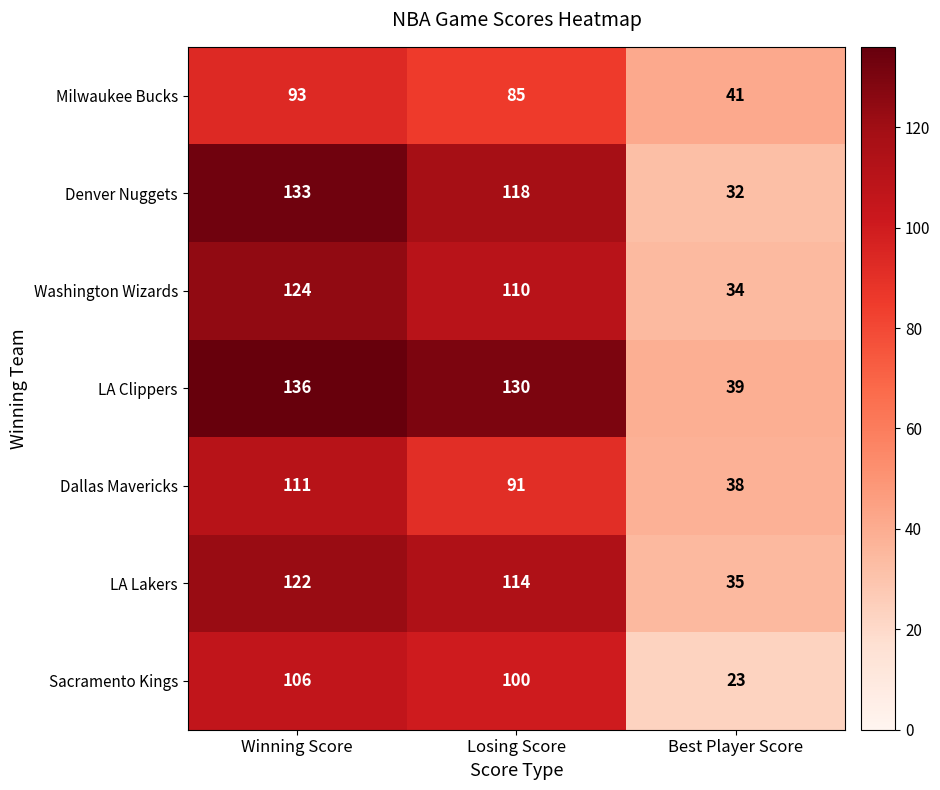

Between Losing Score and Best Player Score, which series saw the biggest shift?

LA Clippers